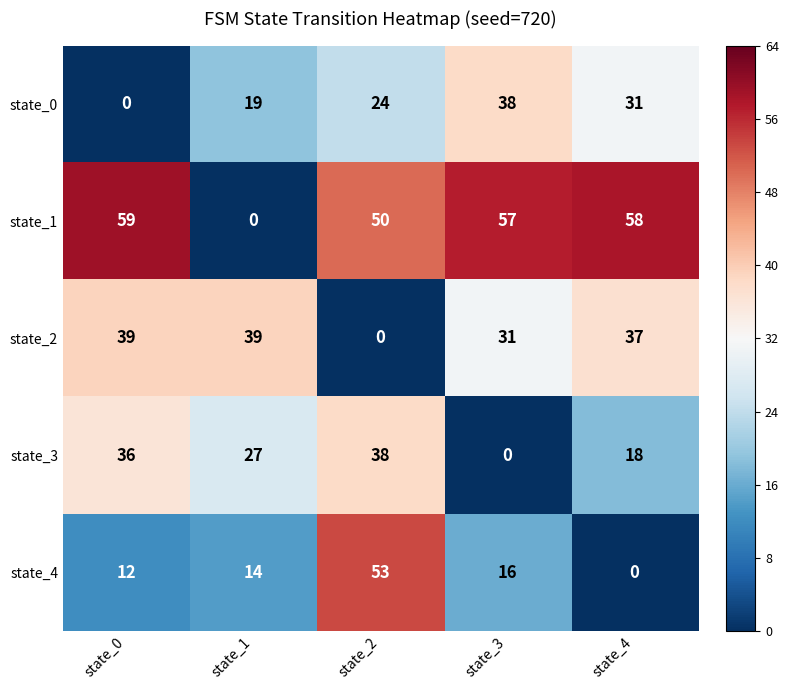

Which category has the highest value across all series?

state_0